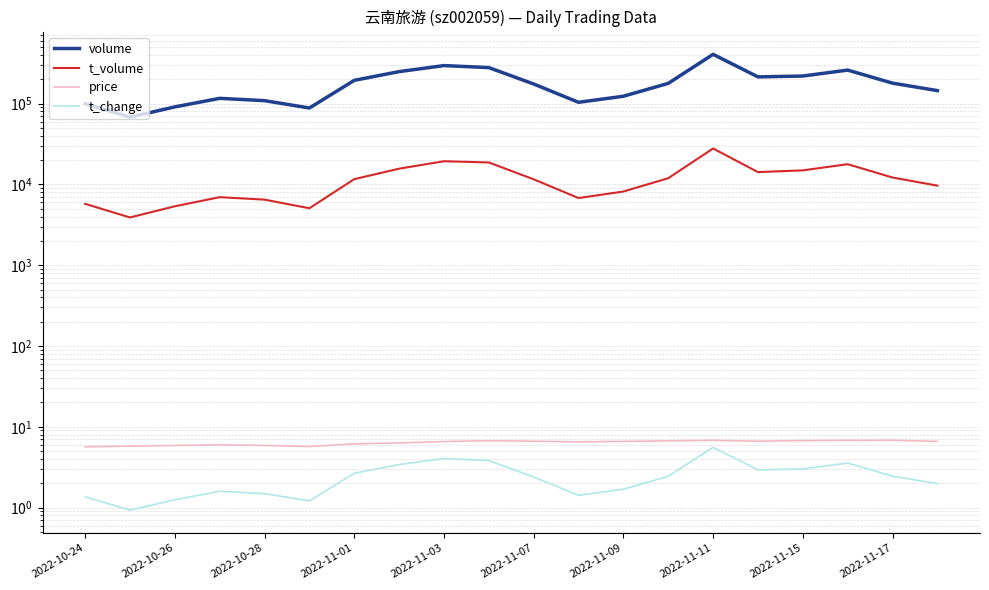

Which series changed the most between 2022-11-09 and 2022-11-11?

volume